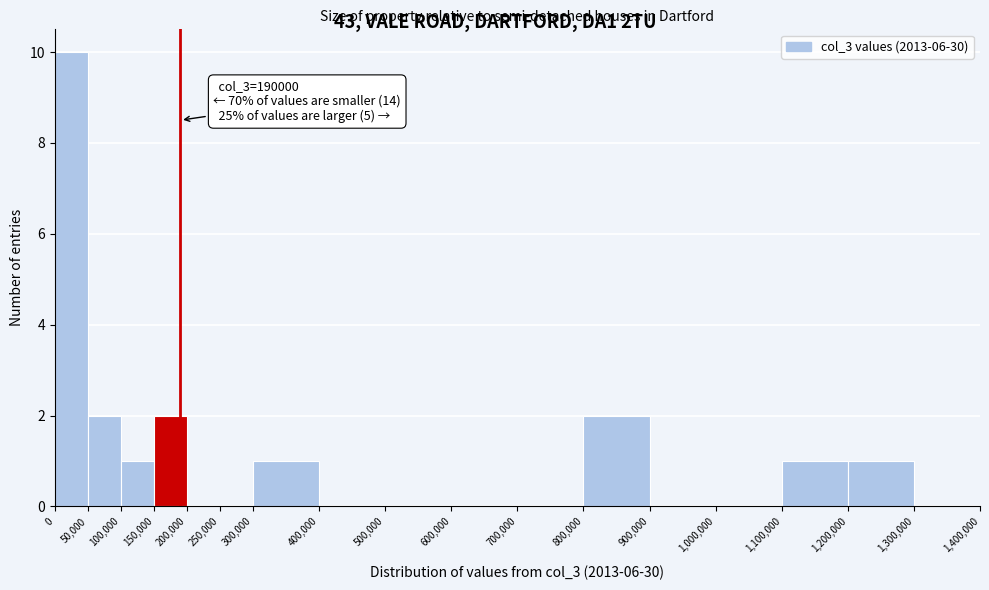

Which range on the x-axis has the tallest bar?

0 to 50,000